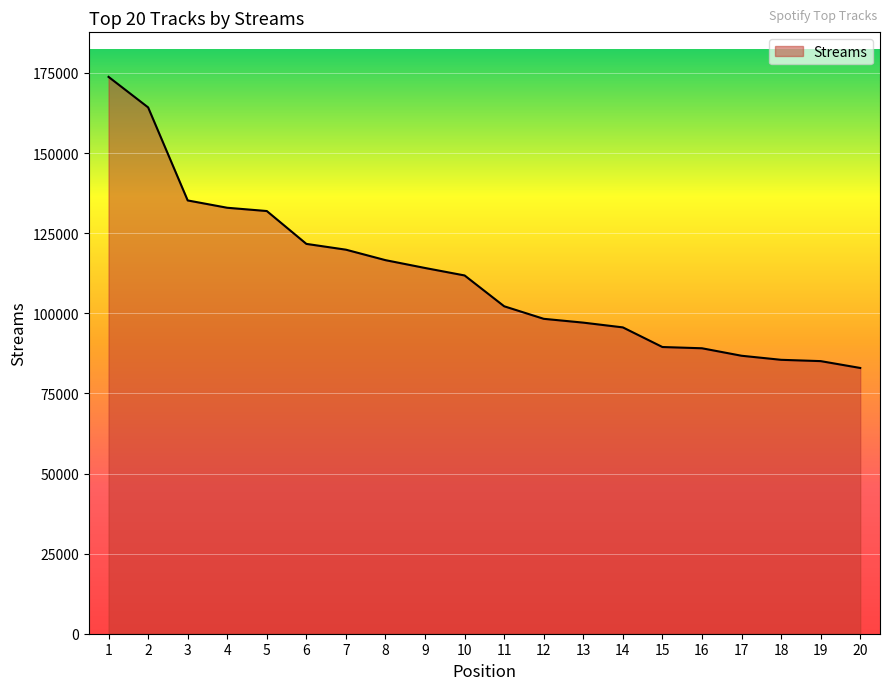

What is the sum of all values?

2234212